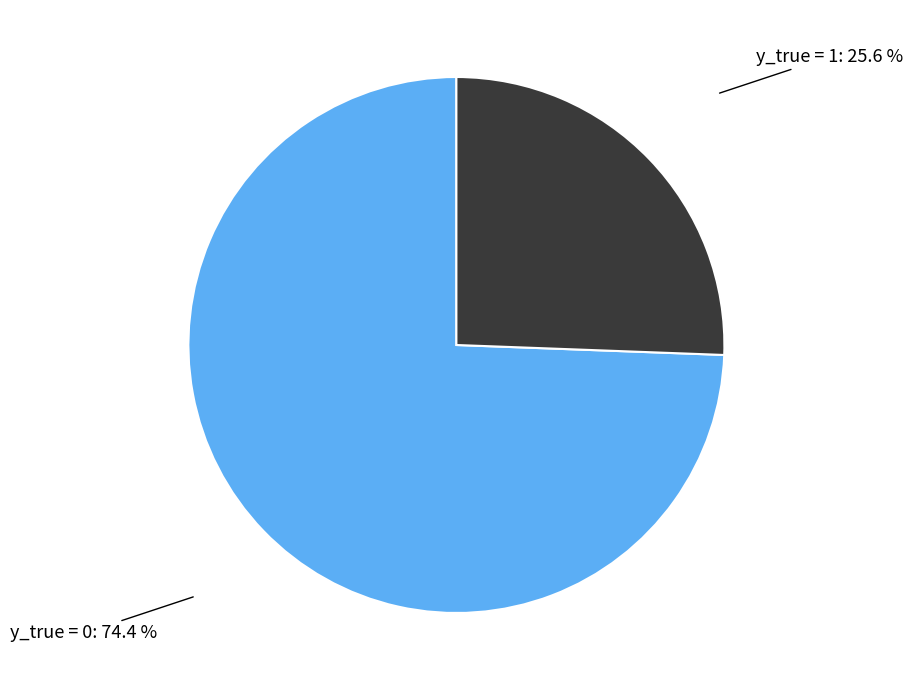

How many slices are in this pie chart?

2